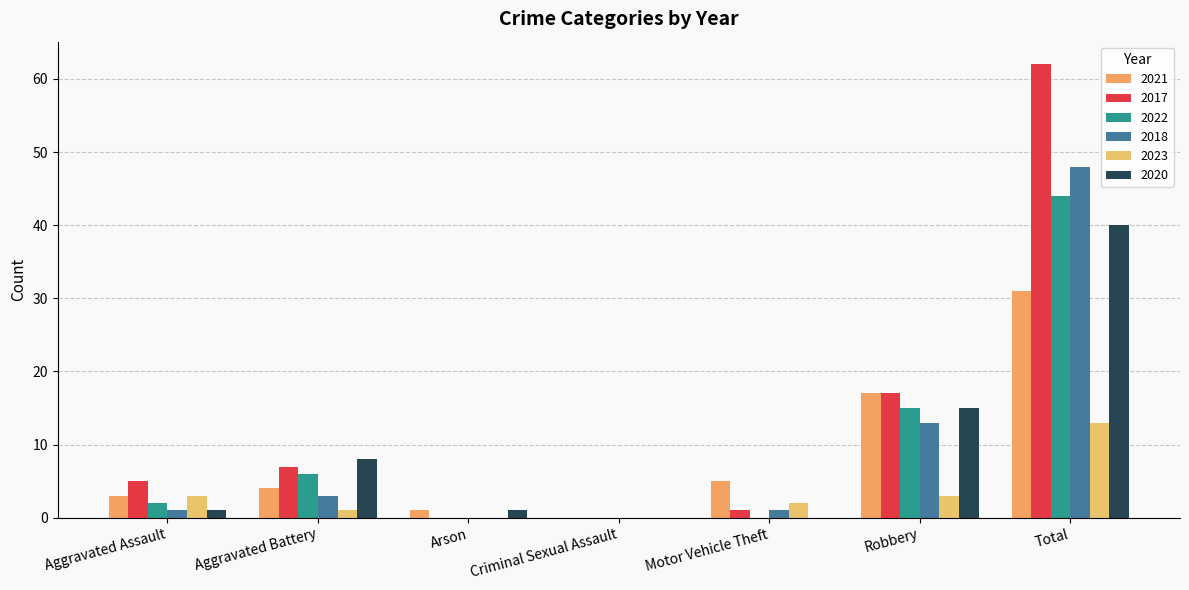

Which label corresponds to the smallest value in the chart?

Criminal Sexual Assault